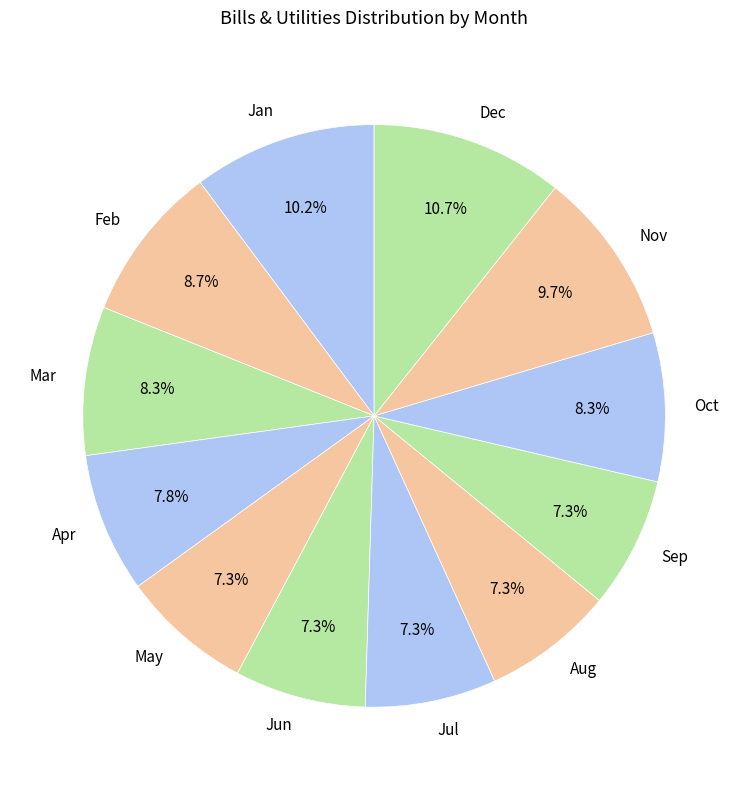

Which has a higher value, Feb or Apr?

Feb